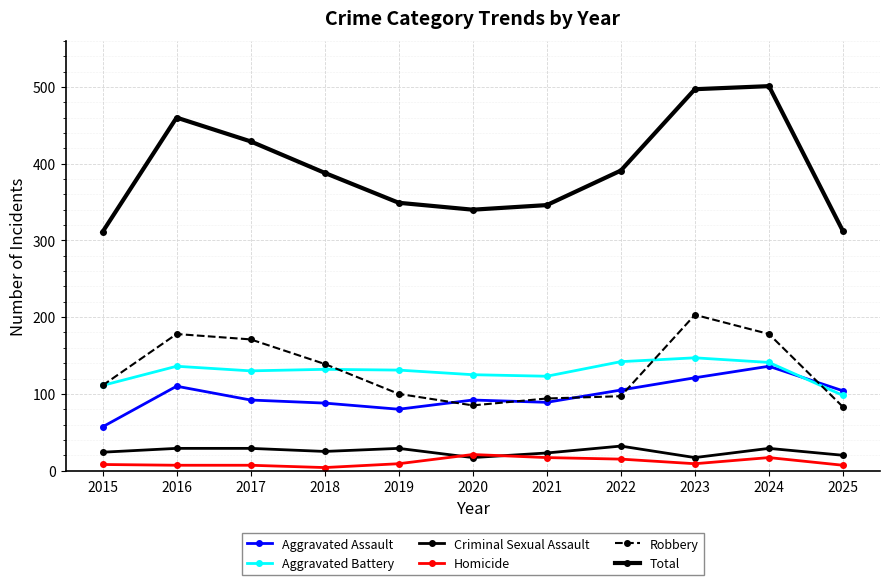

Reading right to left, what are all the values shown in this chart?

Aggravated Assault: 2025=104	2024=136	2023=121	2022=105	2021=89	2020=92	2019=80	2018=88	2017=92	2016=110	2015=57
Aggravated Battery: 2025=98	2024=141	2023=147	2022=142	2021=123	2020=125	2019=131	2018=132	2017=130	2016=136	2015=111
Criminal Sexual Assault: 2025=20	2024=29	2023=17	2022=32	2021=23	2020=17	2019=29	2018=25	2017=29	2016=29	2015=24
Homicide: 2025=7	2024=17	2023=9	2022=15	2021=17	2020=21	2019=9	2018=4	2017=7	2016=7	2015=8
Robbery: 2025=83	2024=178	2023=203	2022=97	2021=94	2020=85	2019=100	2018=139	2017=171	2016=178	2015=111
Total: 2025=312	2024=501	2023=497	2022=391	2021=346	2020=340	2019=349	2018=388	2017=429	2016=460	2015=311